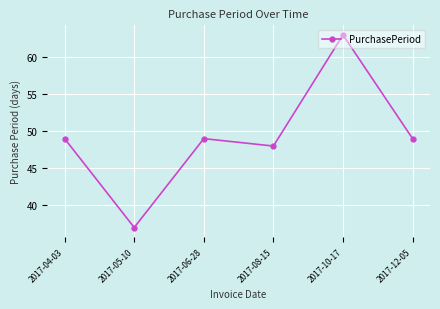

What is the change in value from 2017-08-15 to 2017-10-17?

+15